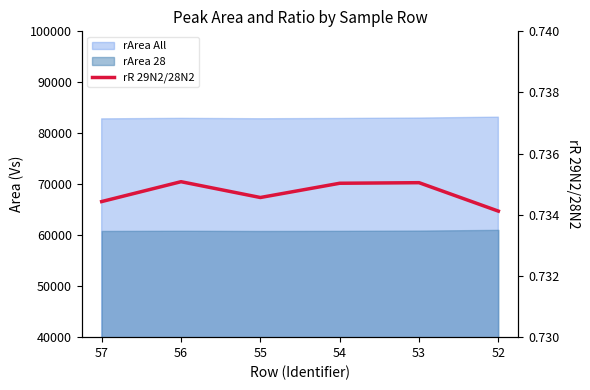

True or false: the data has more than 0 interior local peaks.

True